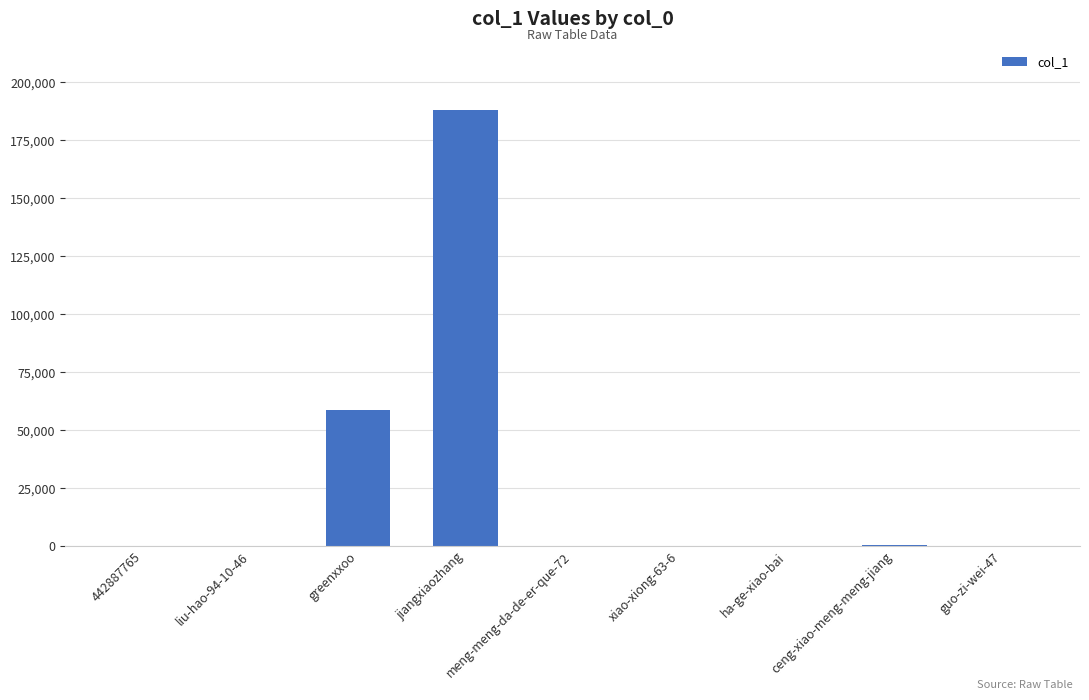

Count the number of categories in the chart.

9